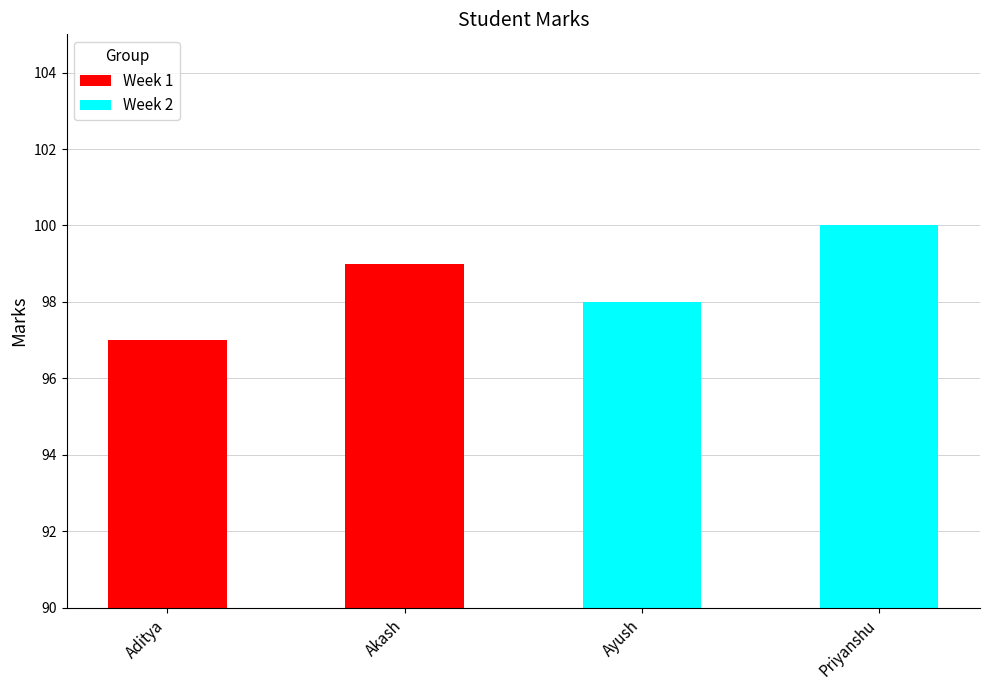

How many data points in Week 2 are less than 100?

1